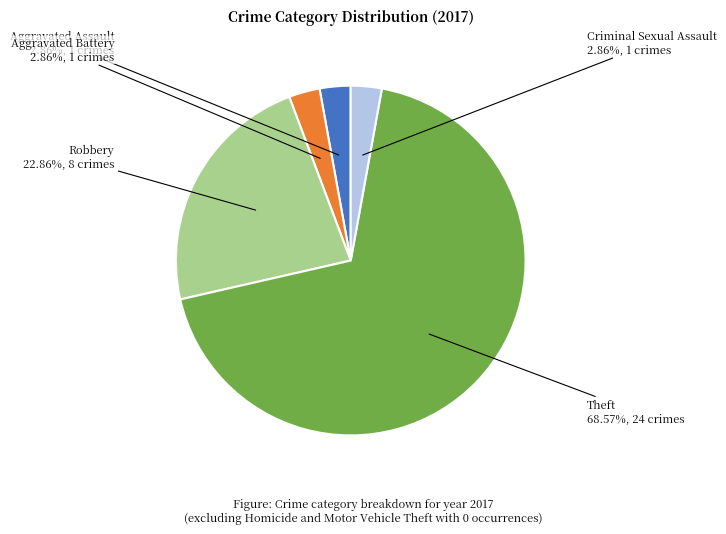

To the nearest percent, what is the difference between the Aggravated Assault and Robbery slice percentages?

20%